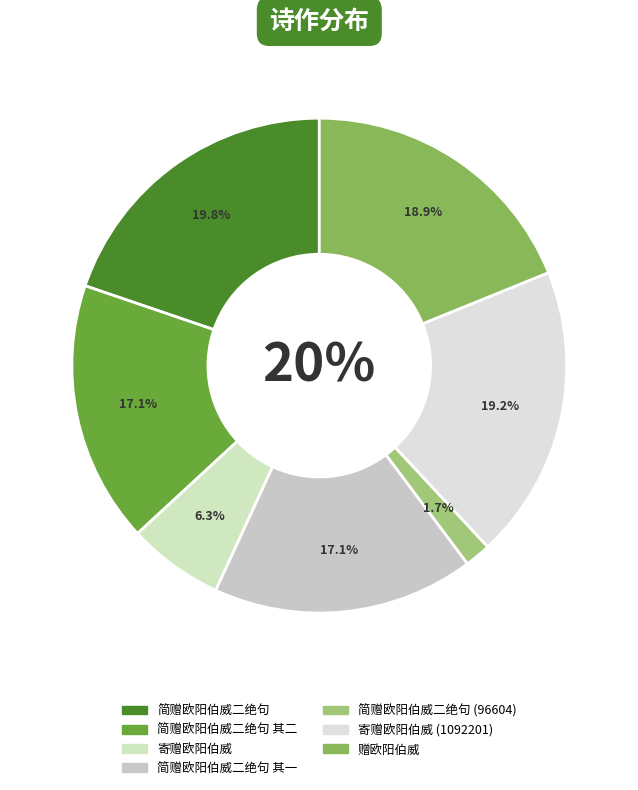

Is there a majority slice in this chart?

No